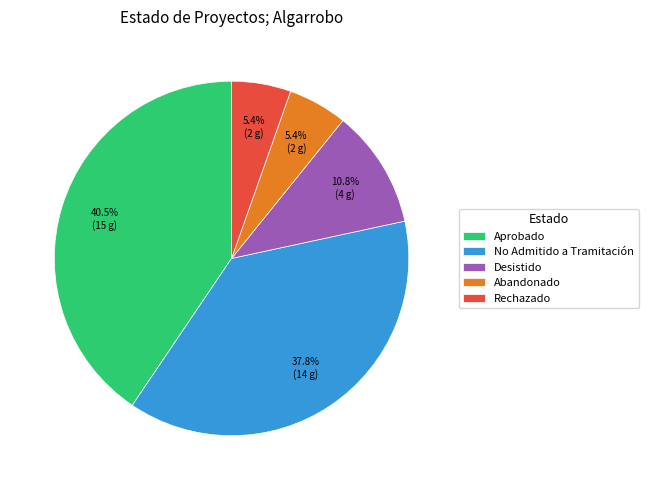

Is there any slice that represents more than half of the pie?

No